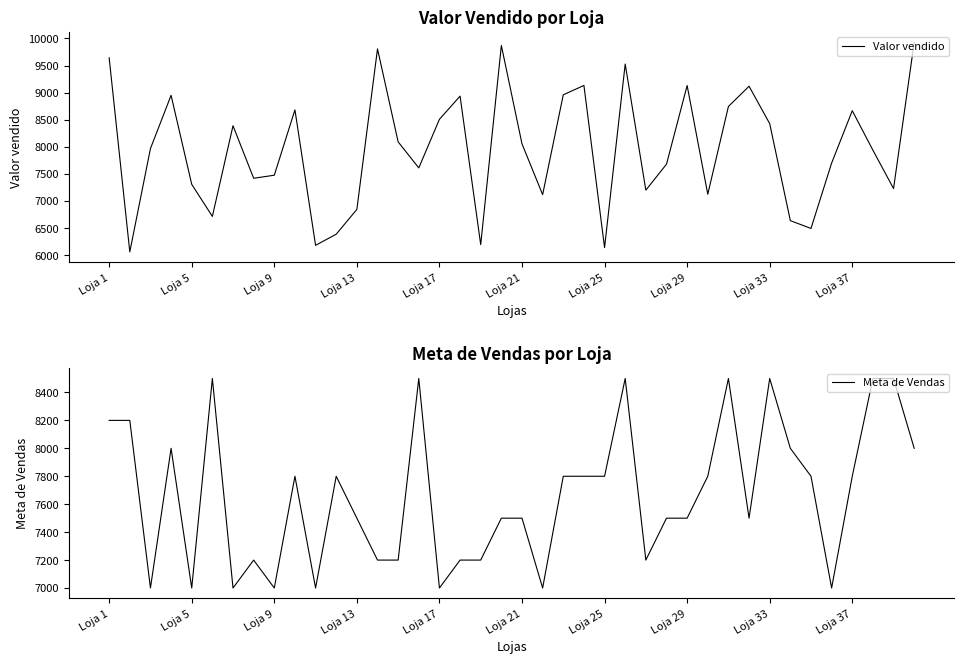

What are all the series names shown in the legend?

Valor vendido, Meta de Vendas